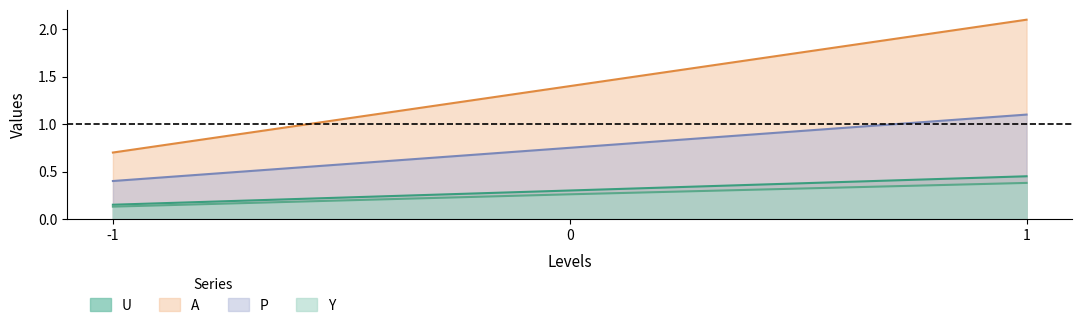

What is the difference between the maximum and minimum values in the A series?

1.4